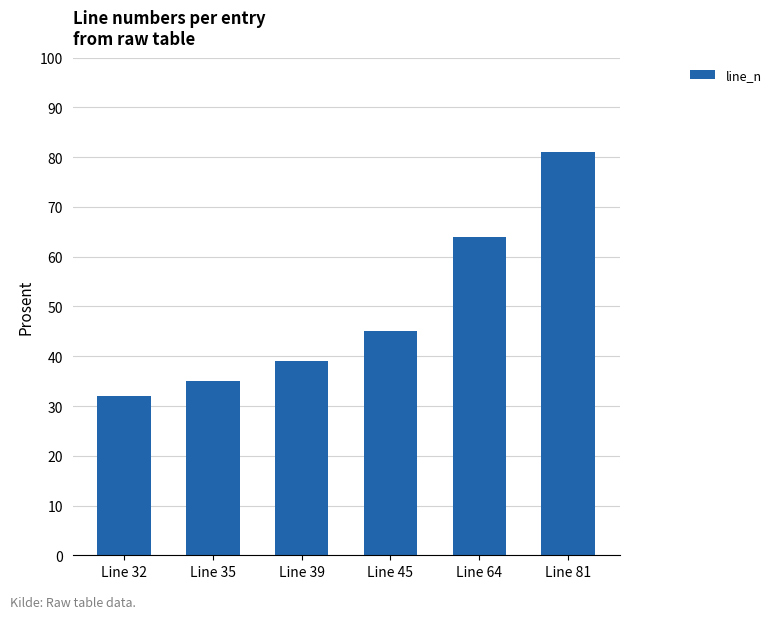

What is the value of the 2nd bar from the left?

35